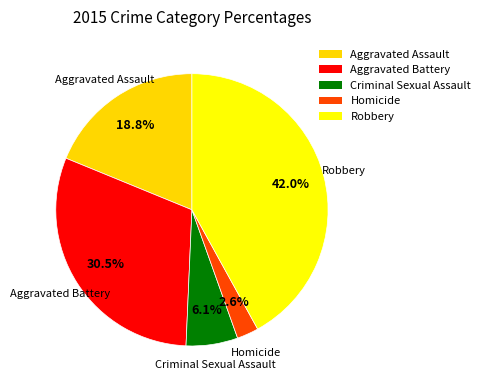

Count the number of slices in the pie.

5